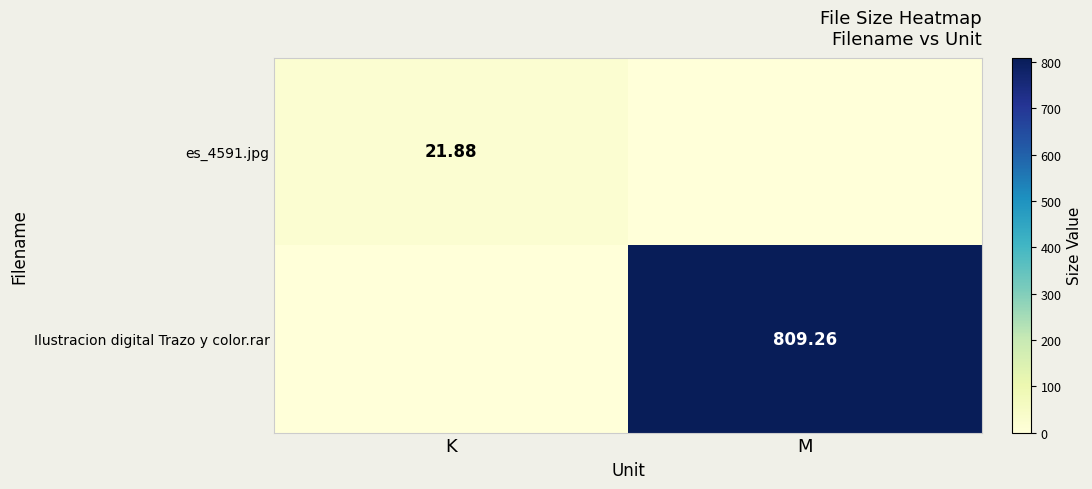

Rank the series at M from highest to lowest value.

Ilustracion digital Trazo y color.rar, es_4591.jpg